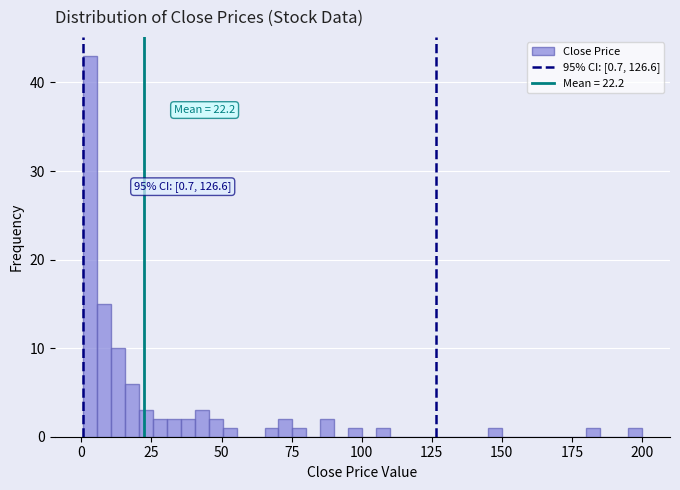

Read against the x-axis, roughly where is the centre of the tallest bar?

5